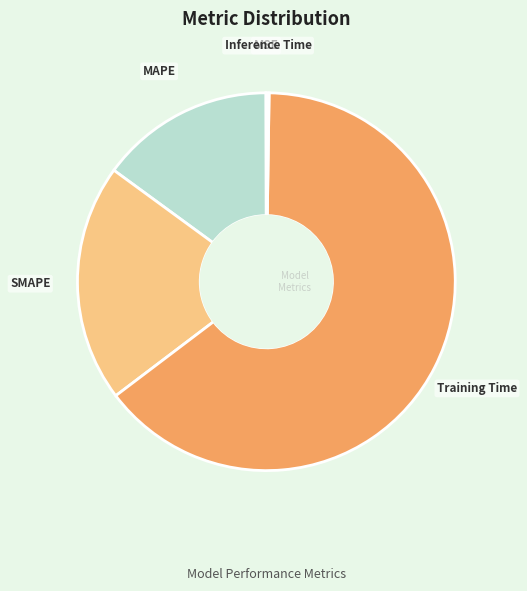

Which category has the biggest portion of the pie?

Training Time